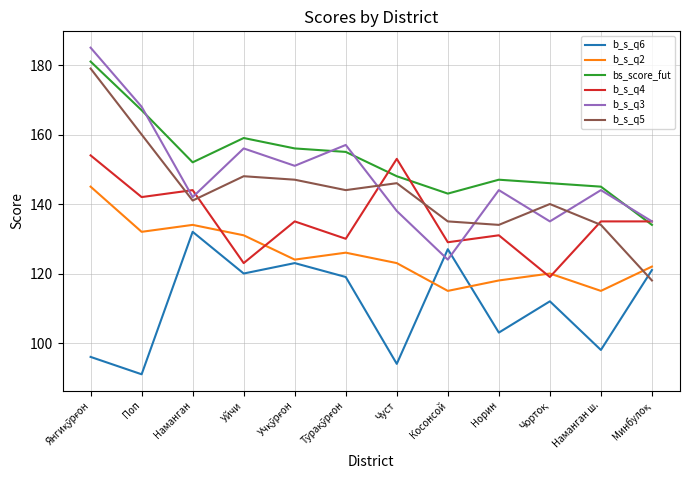

True or false: bs_score_fut has more than 2 points higher than both neighbors.

False